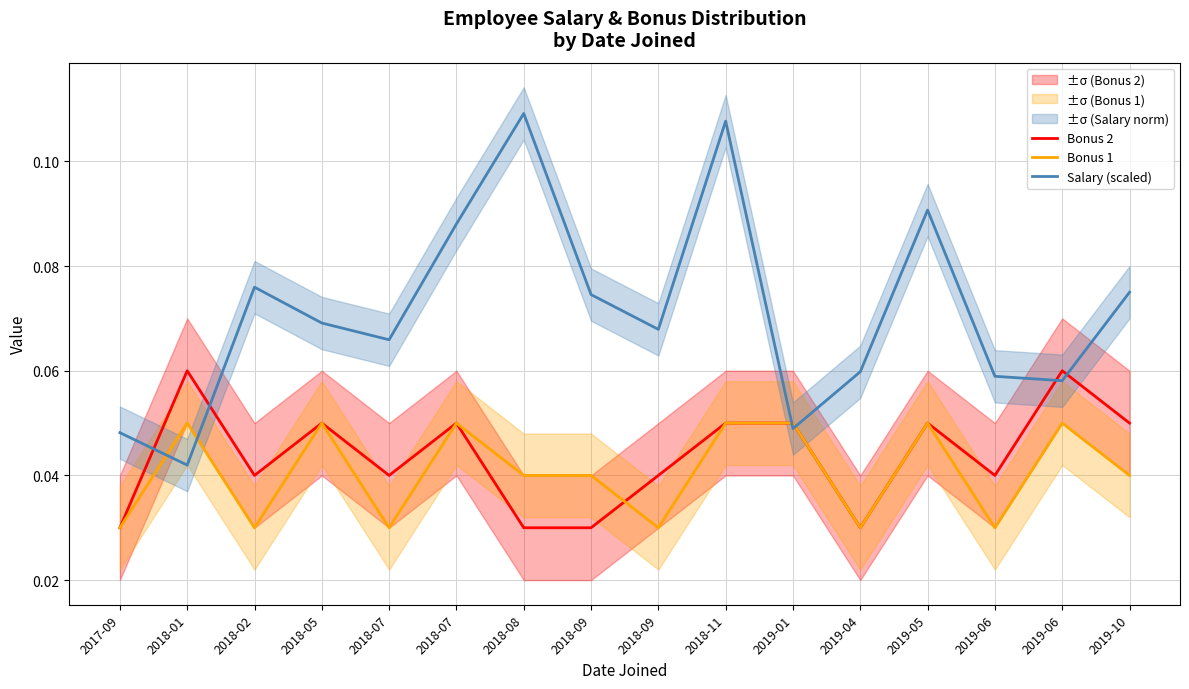

Which category has the highest value across all series?

2018-08